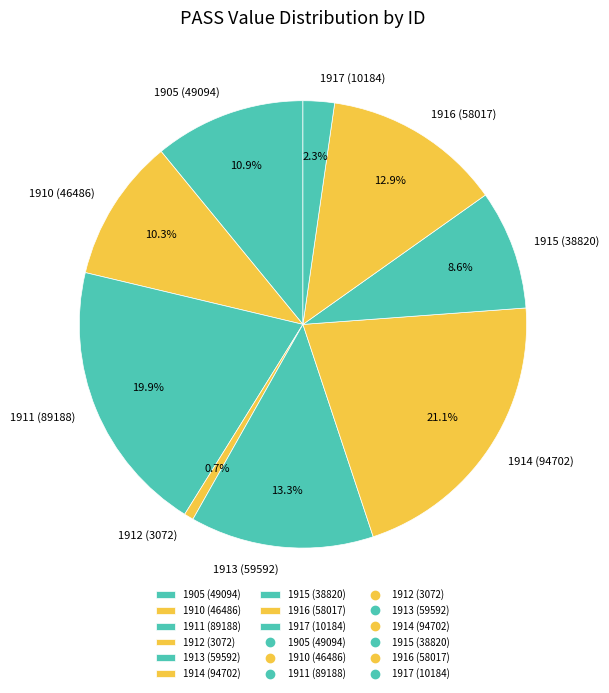

What percentage is NOT represented by 1913?

86.7%